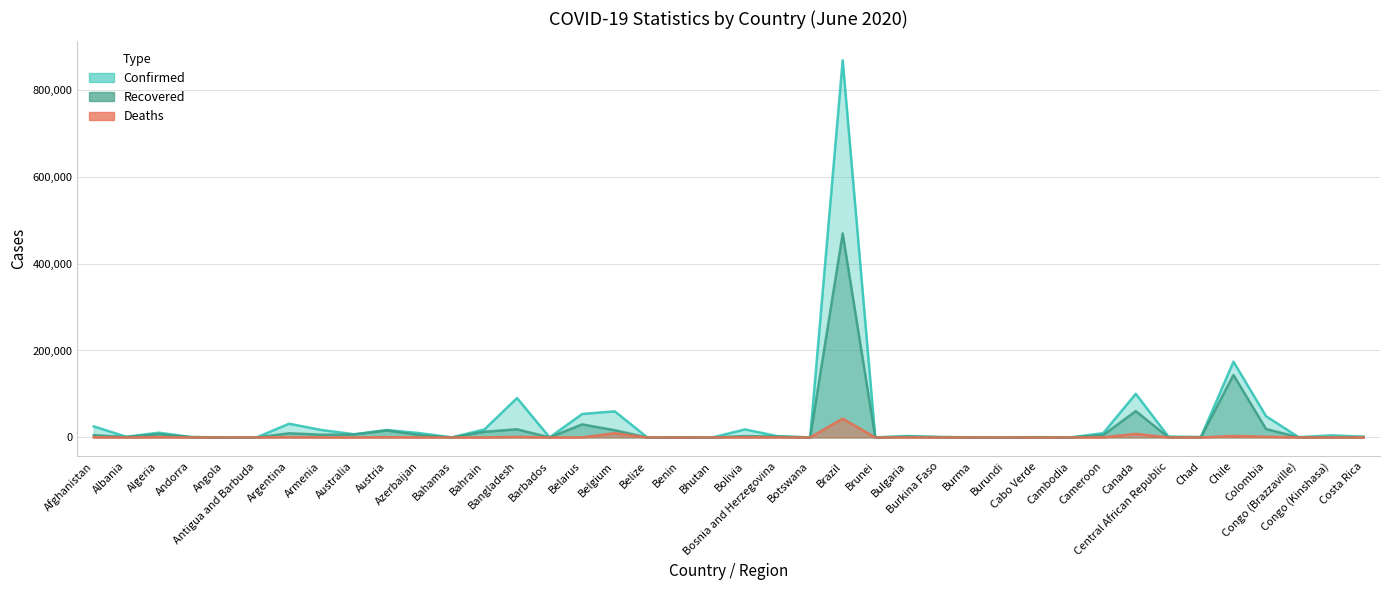

The Deaths series shows 7 at Benin. True or false?

True